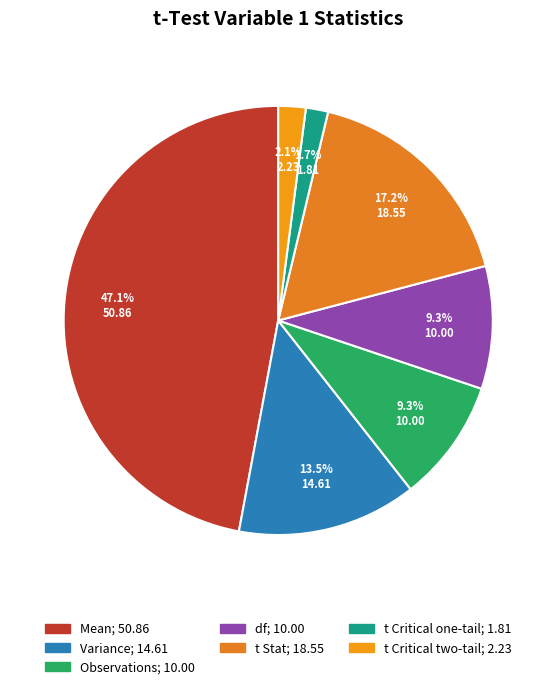

Approximately how many times larger is the value at t Critical two-tail compared to t Critical one-tail?

1.2